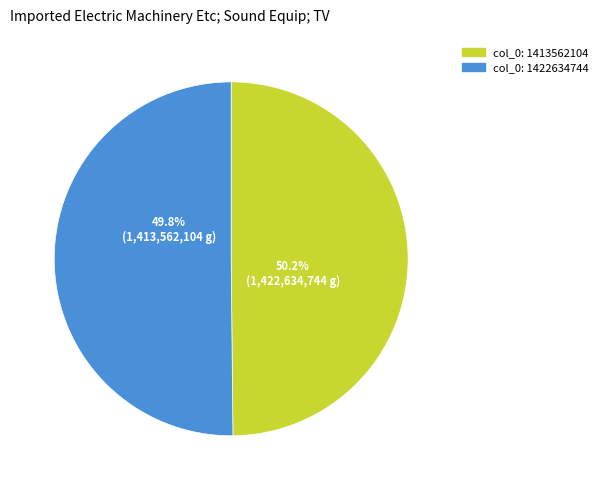

What percentage is NOT represented by col_0: 1422634744?

49.8%